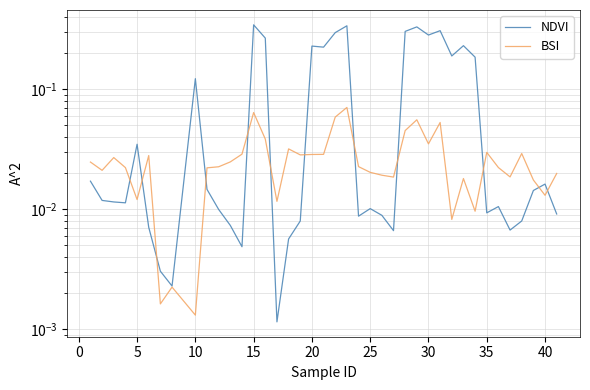

Rank the series by their average value, from lowest to highest.

BSI, NDVI